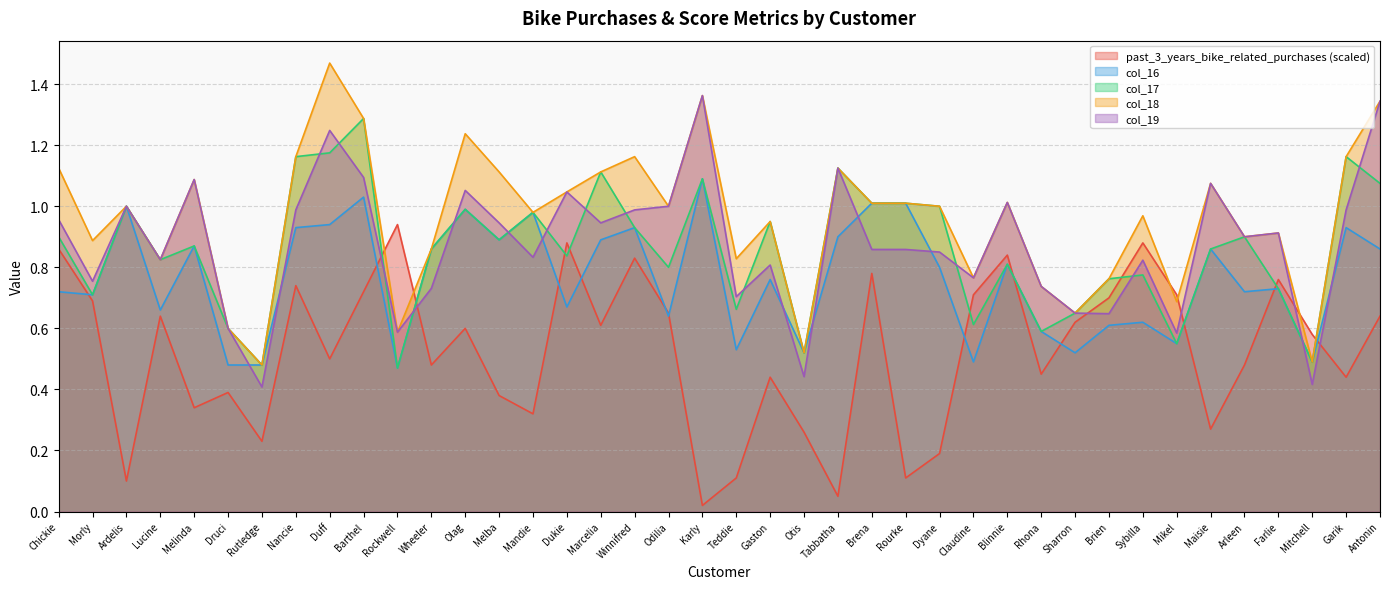

After their last crossing, which series has the higher values: past_3_years_bike_related_purchases or col_18?

col_18